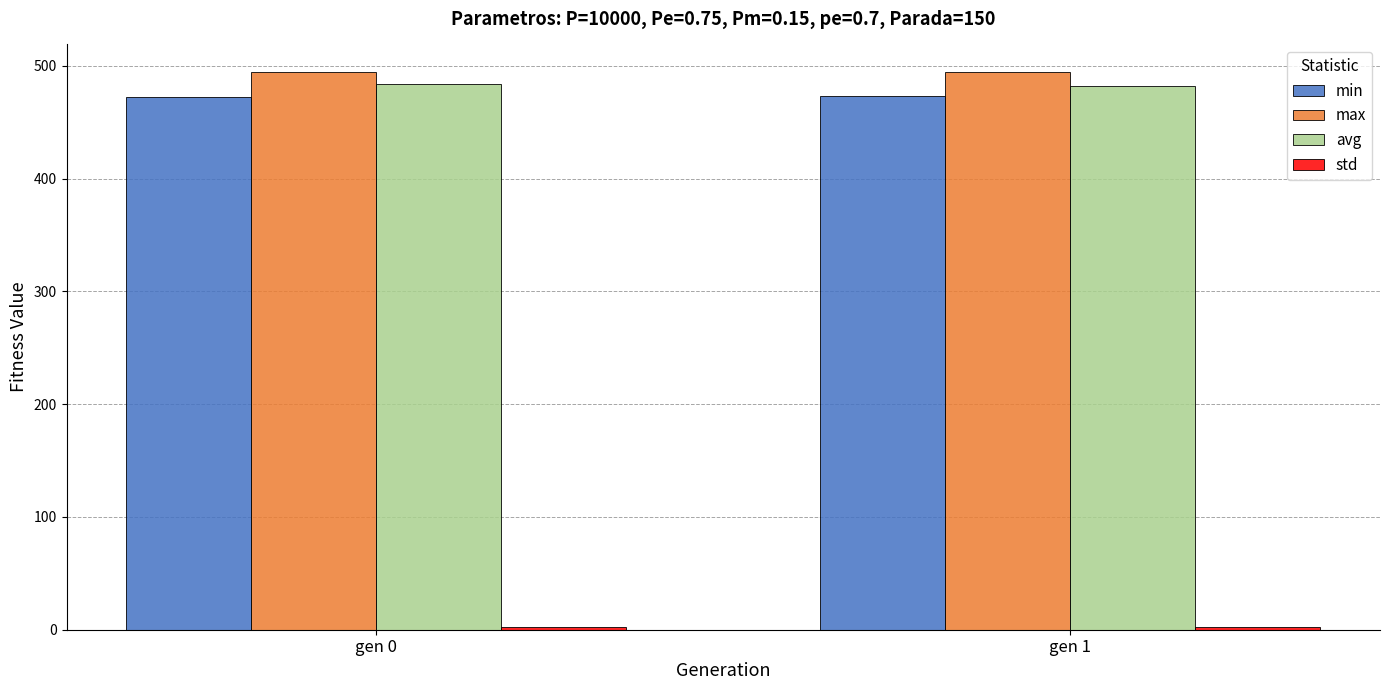

Is it true that max equals 494.2 at gen 0?

True